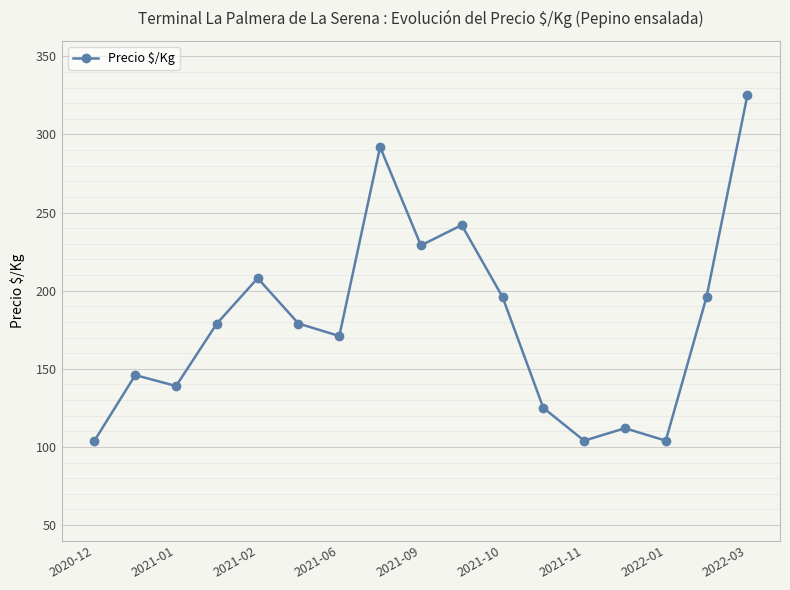

What is the smallest value displayed?

104